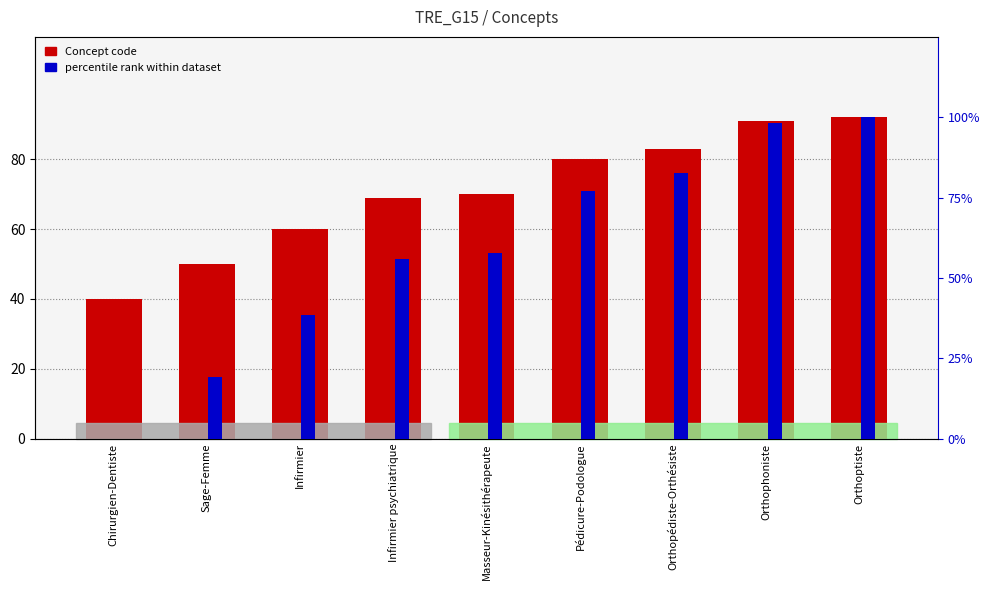

How many bars are there in total?

18